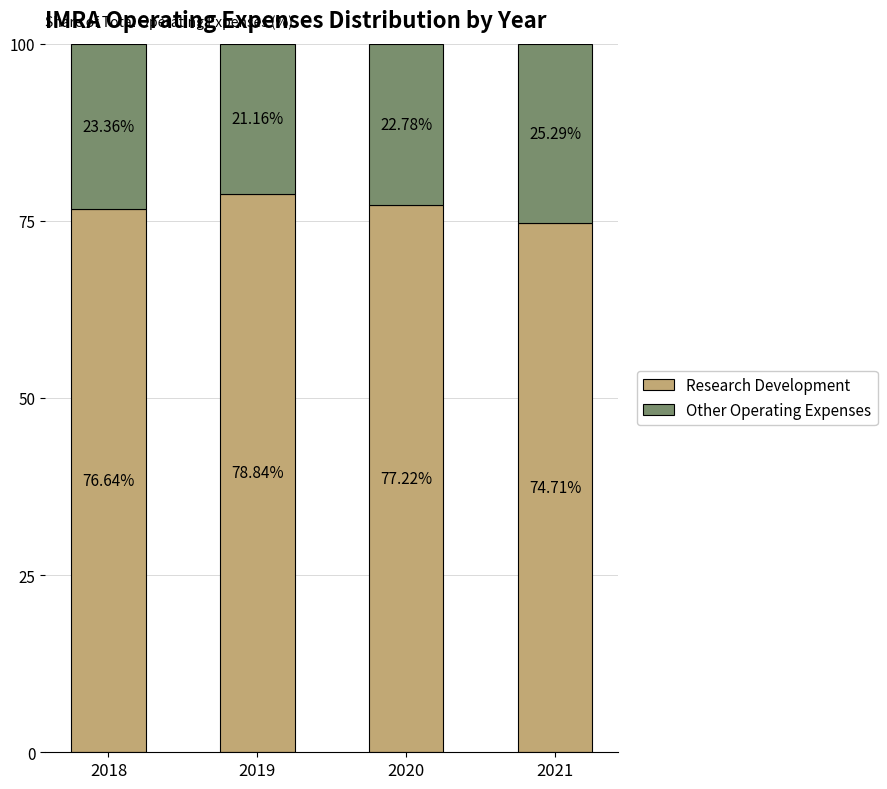

Are the bars horizontal?

No